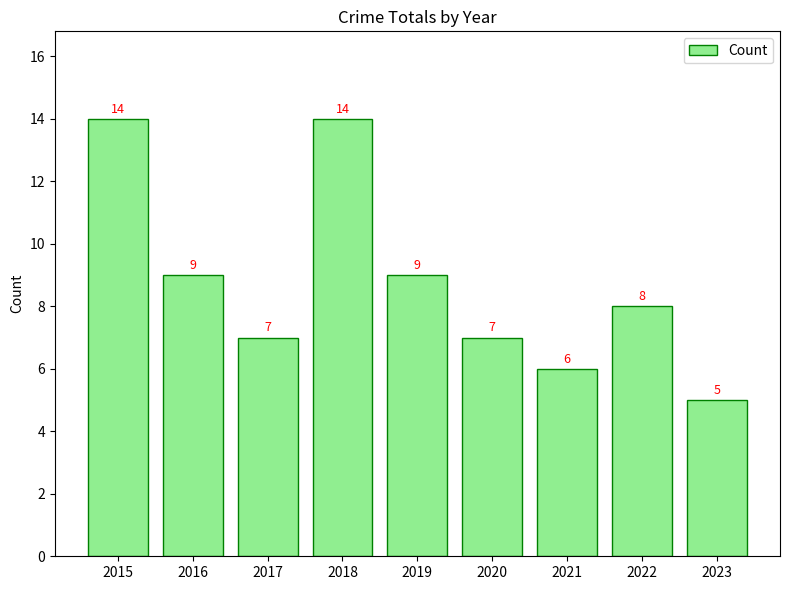

What is the sum of all values?

79